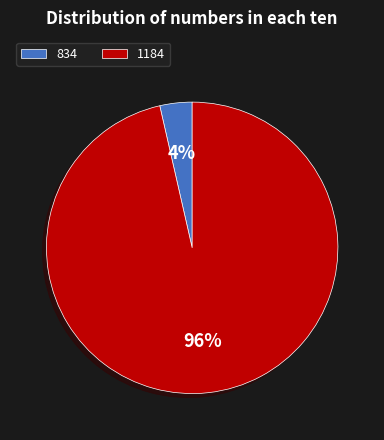

Rank the categories by value from highest to lowest.

1184, 834